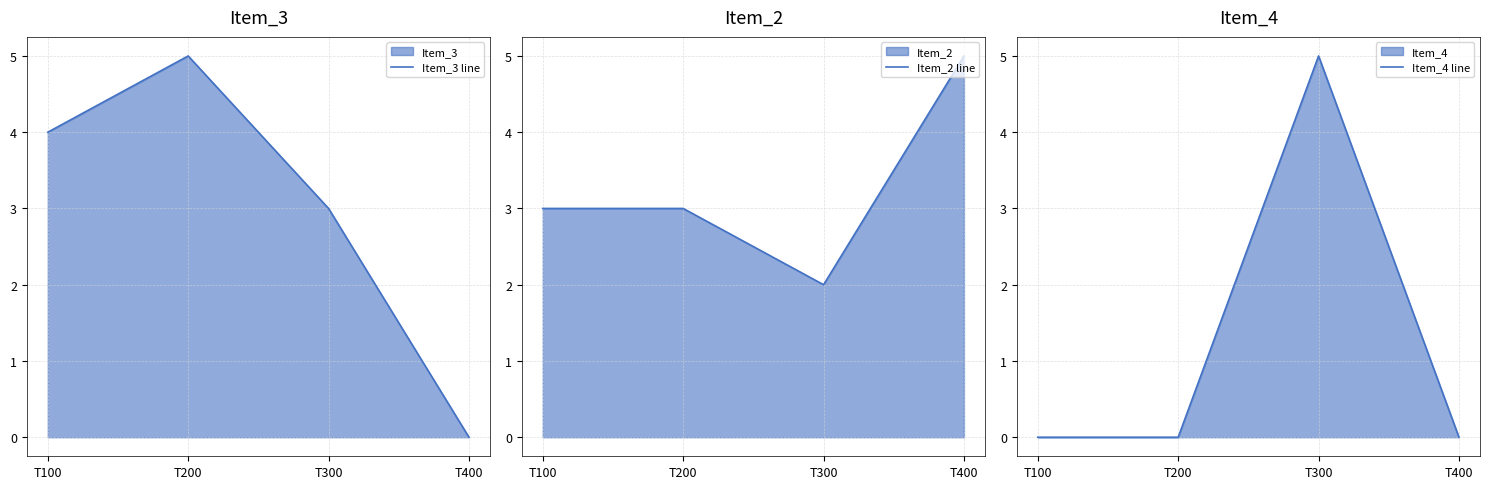

The Item_2 line series shows 1 at T300. True or false?

False